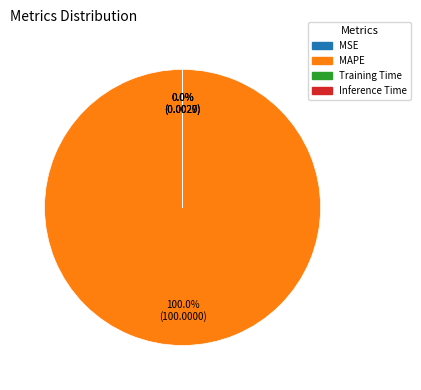

Does MAPE represent more than half of the total?

Yes